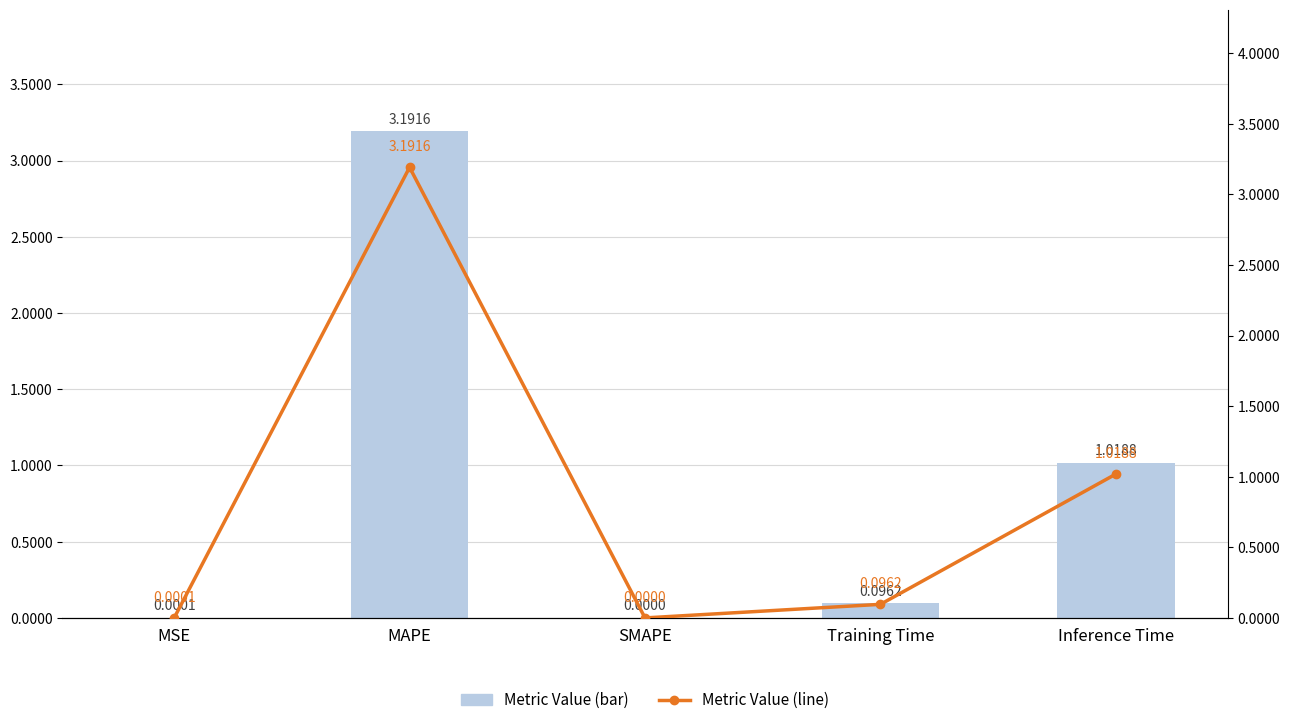

What is the difference between the second highest and minimum values in the Value series?

1.0